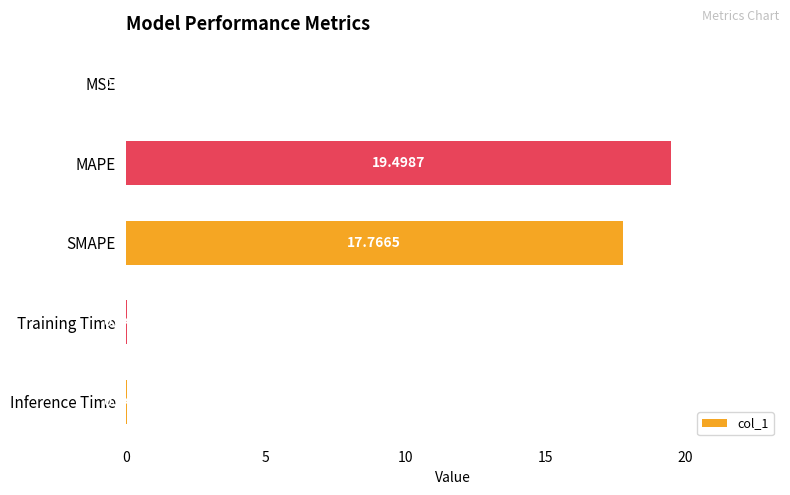

At which label is the value closest to 9?

SMAPE